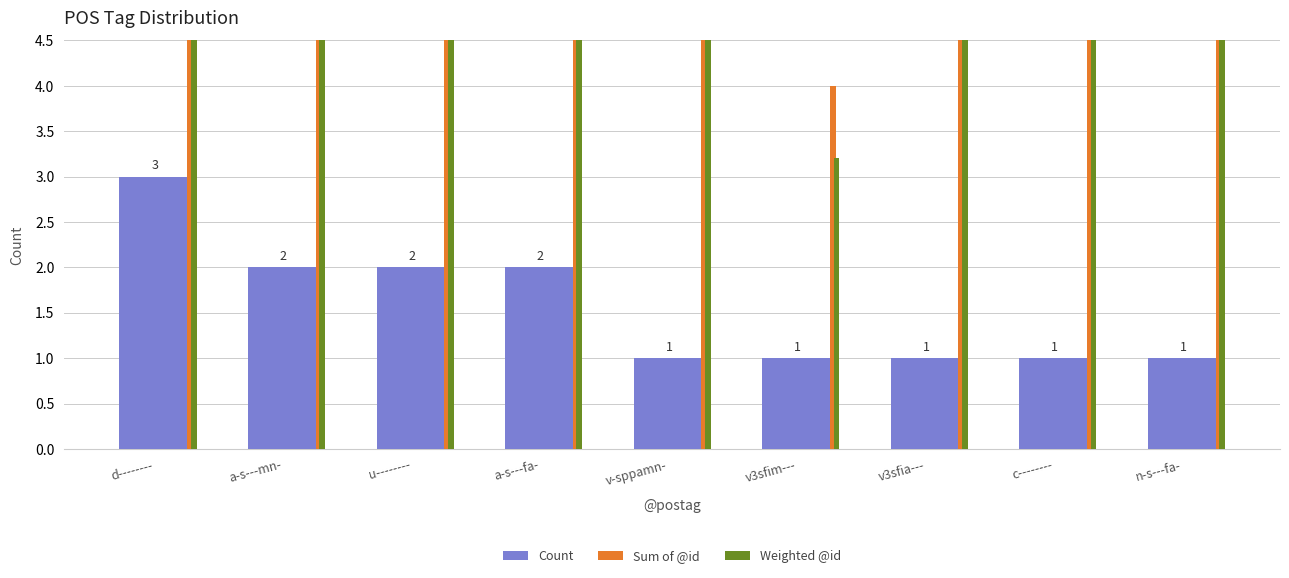

Reading right to left, transcribe all the data shown in this chart.

Count: n-s---fa-=1.0	c--------=1.0	v3sfia---=1.0	v3sfim---=1.0	v-sppamn-=1.0	a-s---fa-=2.0	u--------=2.0	a-s---mn-=2.0	d--------=3.0
Sum of @id: n-s---fa-=12.0	c--------=10.0	v3sfia---=11.0	v3sfim---=4.0	v-sppamn-=7.0	a-s---fa-=27.0	u--------=23.0	a-s---mn-=11.0	d--------=12.0
Weighted @id: n-s---fa-=9.6	c--------=8.0	v3sfia---=8.8	v3sfim---=3.2	v-sppamn-=5.6	a-s---fa-=21.6	u--------=18.4	a-s---mn-=8.8	d--------=9.6